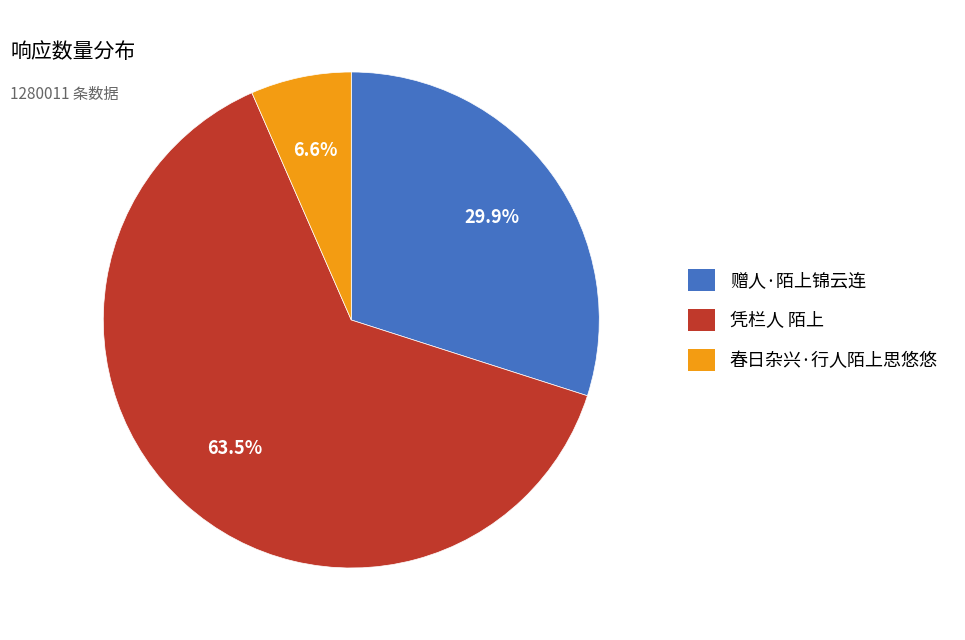

To the nearest percent, what is the difference between the 赠人·陌上锦云连 and 凭栏人 陌上 slice percentages?

34%